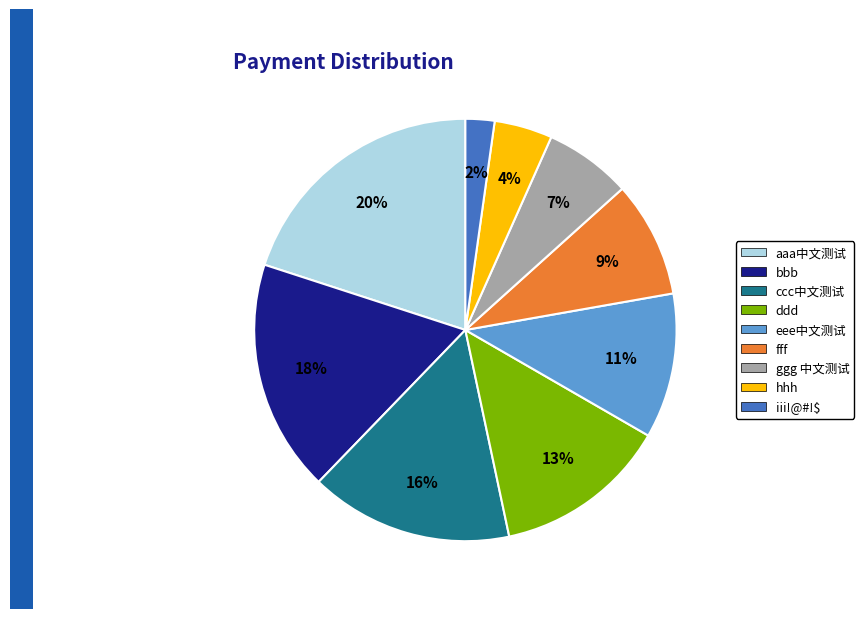

To the nearest percent, what is the difference between the largest and smallest slice percentages?

18%